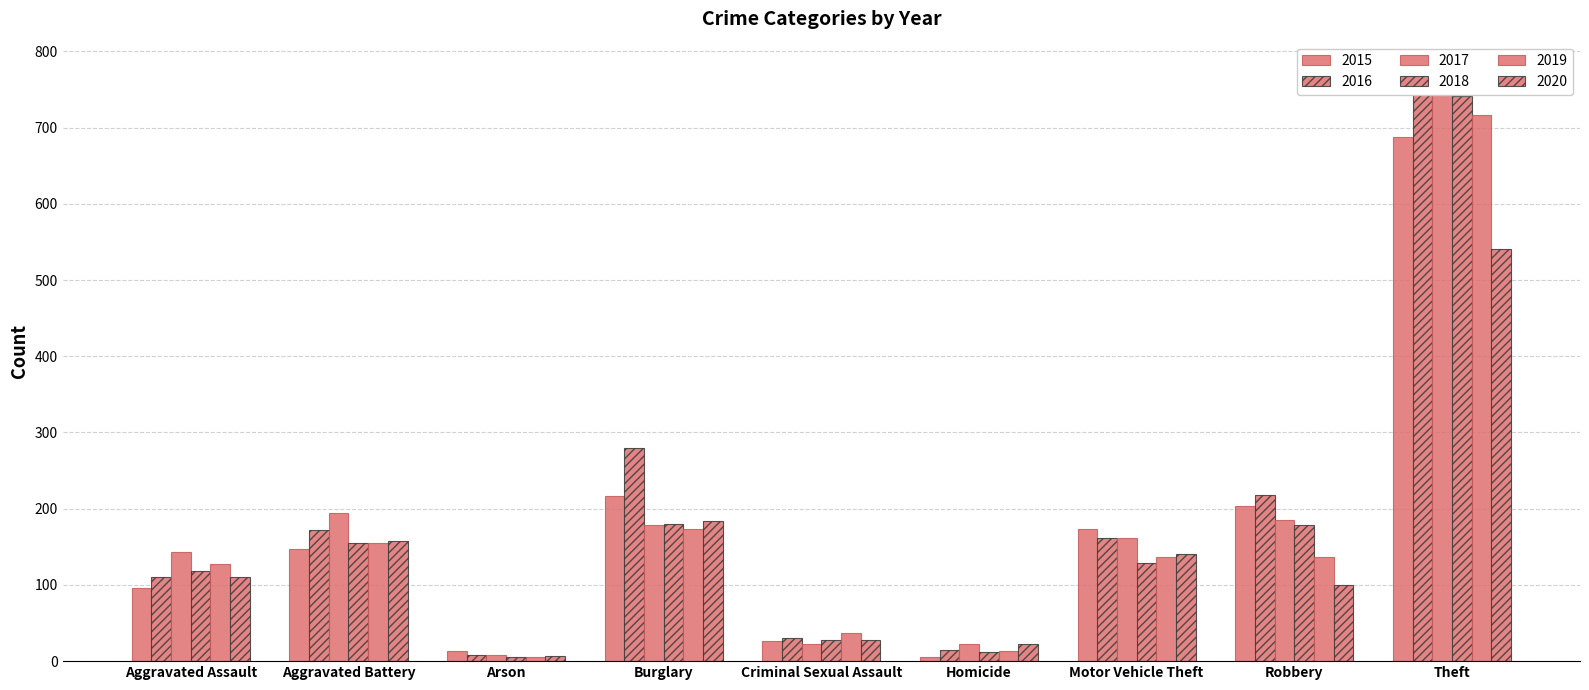

Between Criminal Sexual Assault and Motor Vehicle Theft, which series saw the biggest shift?

2015